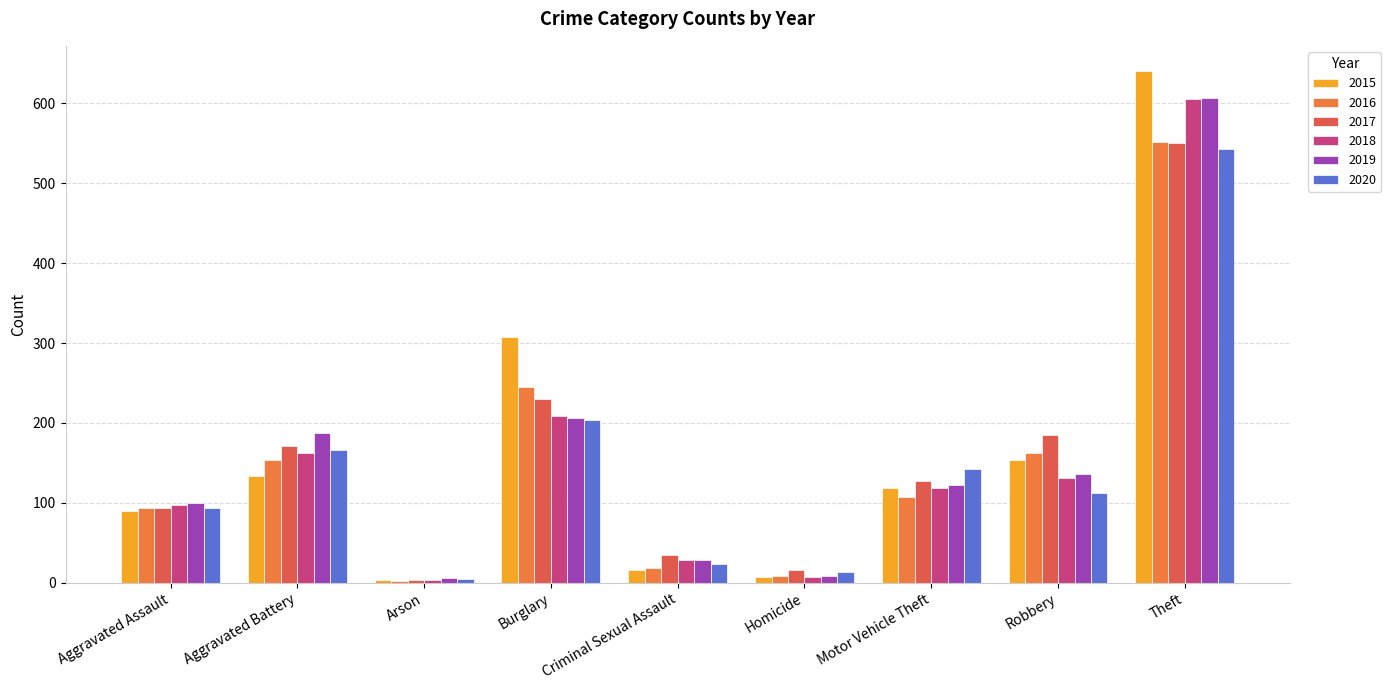

Are the bars grouped side by side (vs. stacked)?

Yes